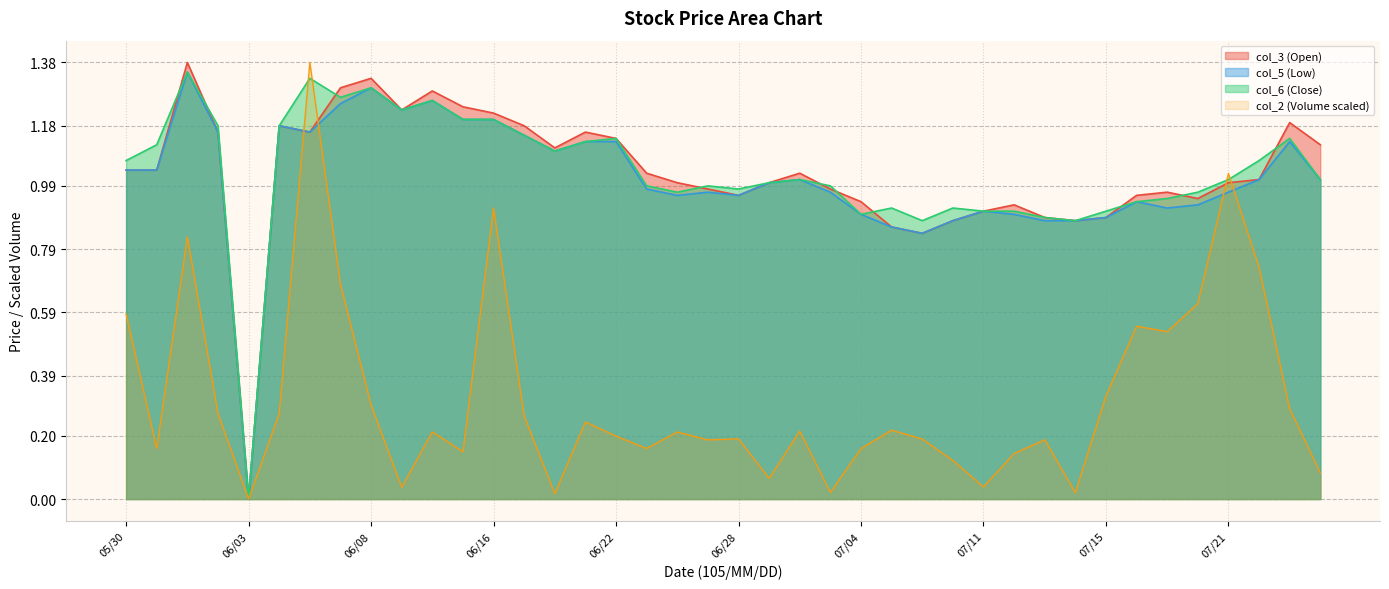

True or false: col_6 has more than 1 points higher than both neighbors.

True